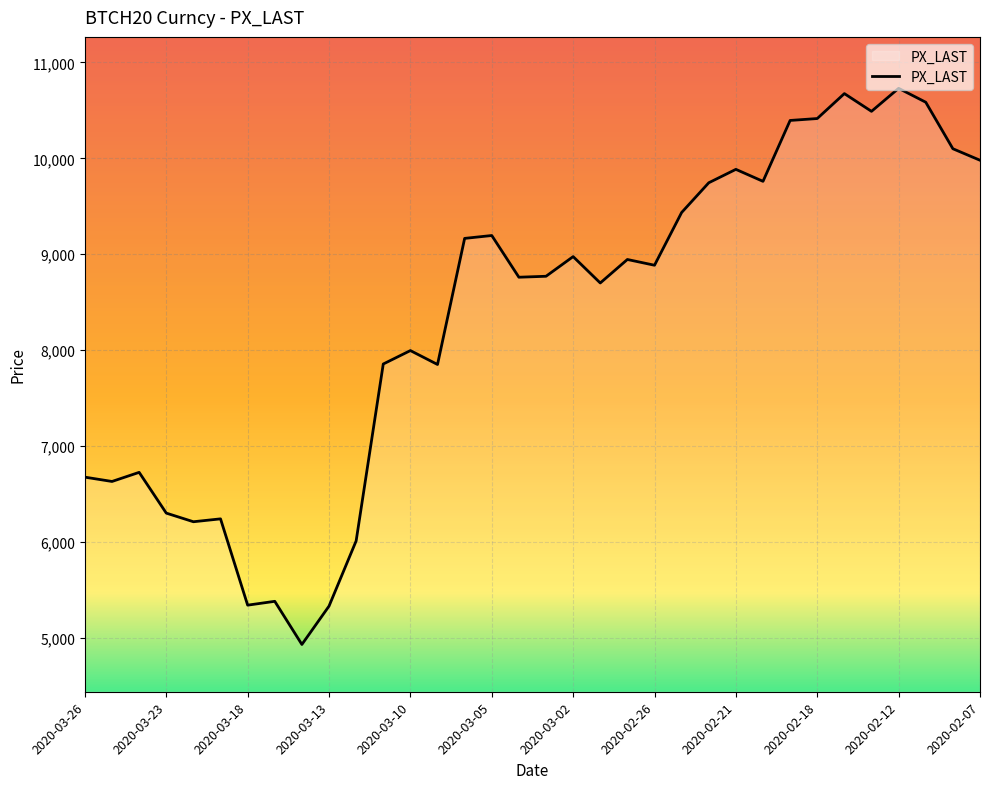

What is the smallest value displayed?

4930